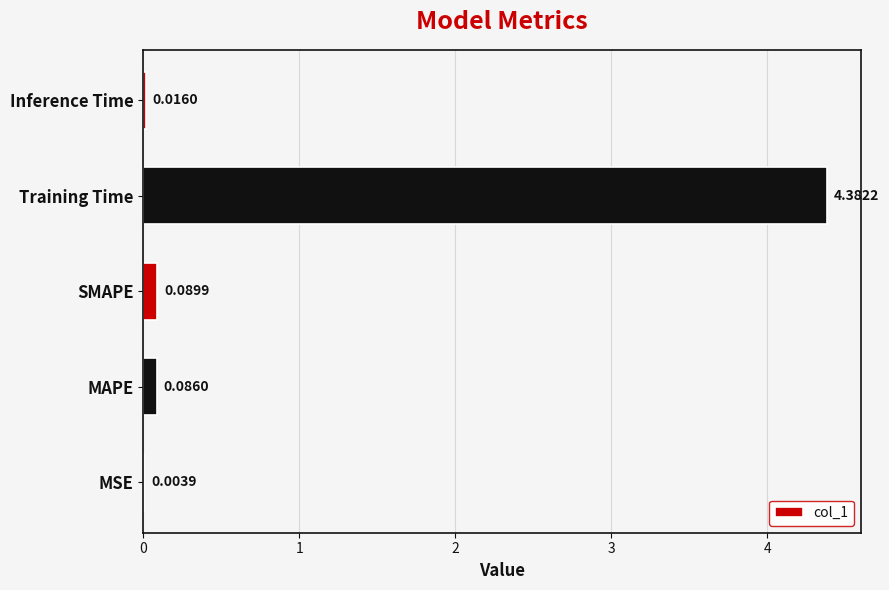

Which category has the highest value across all series?

Training Time